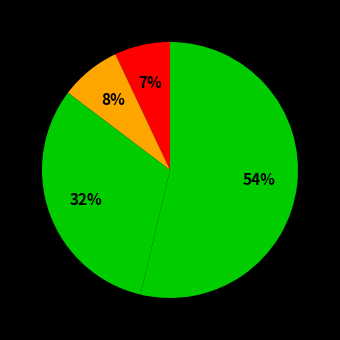

Count the number of slices in the pie.

4